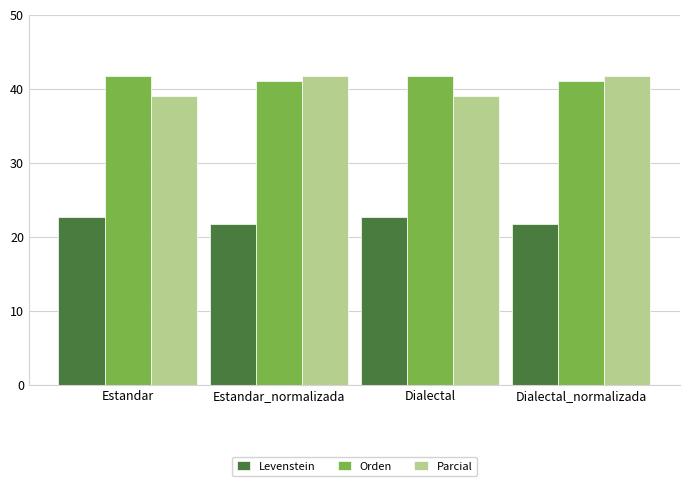

What is the minimum value for Parcial?

39.0